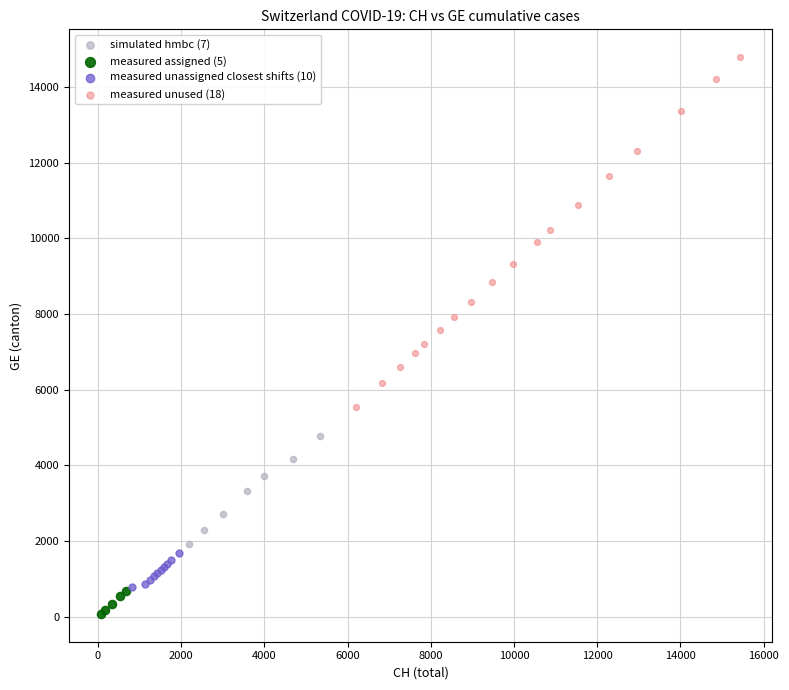

Which series contains the highest Y value?

measured unused (18)